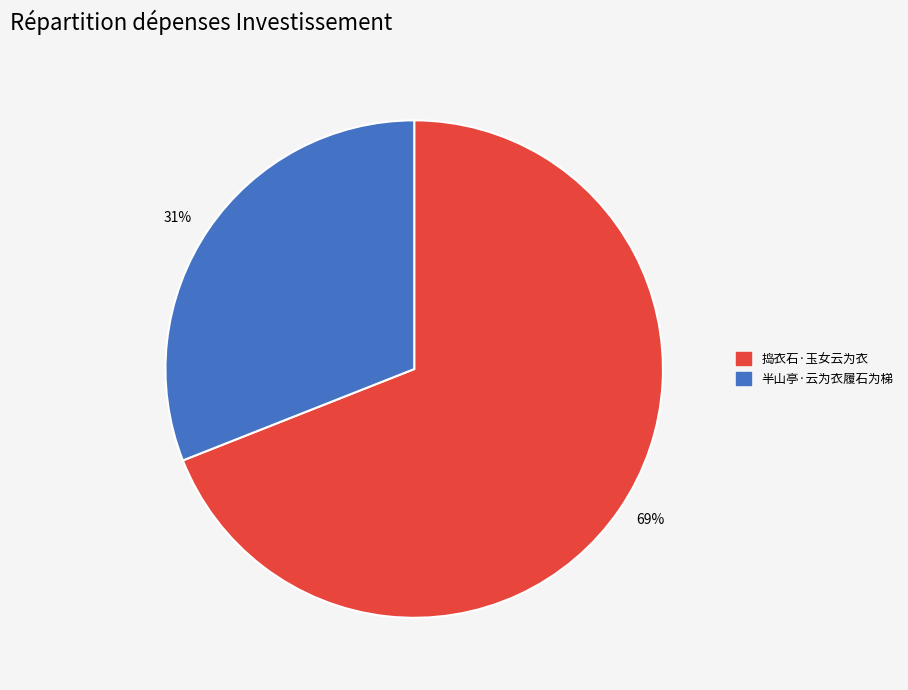

Which category accounts for the majority?

捣衣石·玉女云为衣